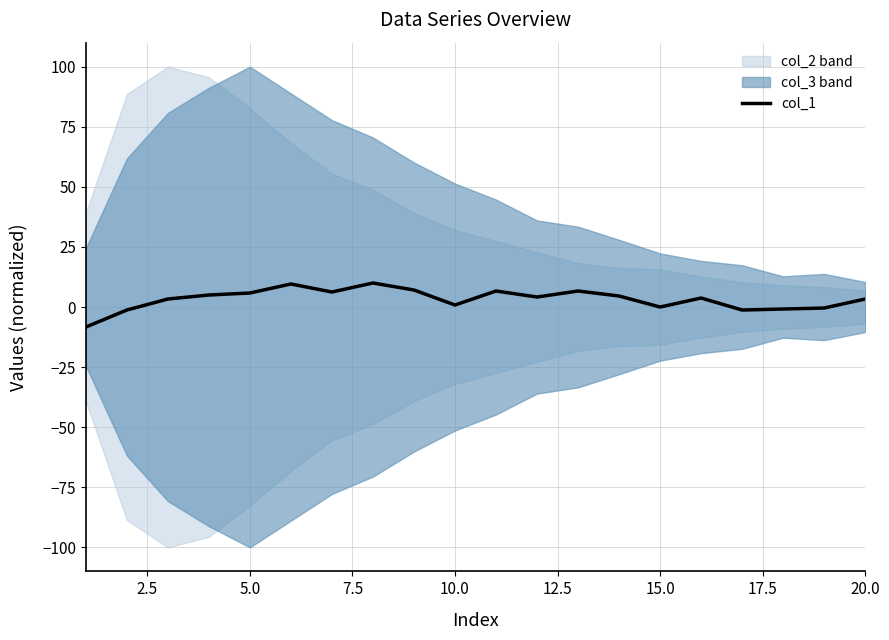

What is the minimum value for col_1?

-8.3